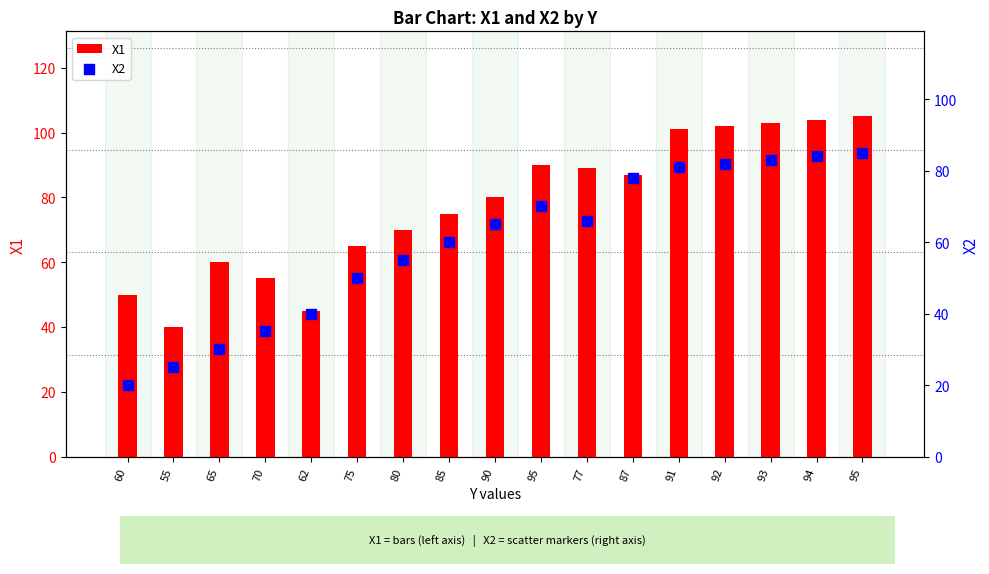

At how many categories does at least one series exceed 72?

10